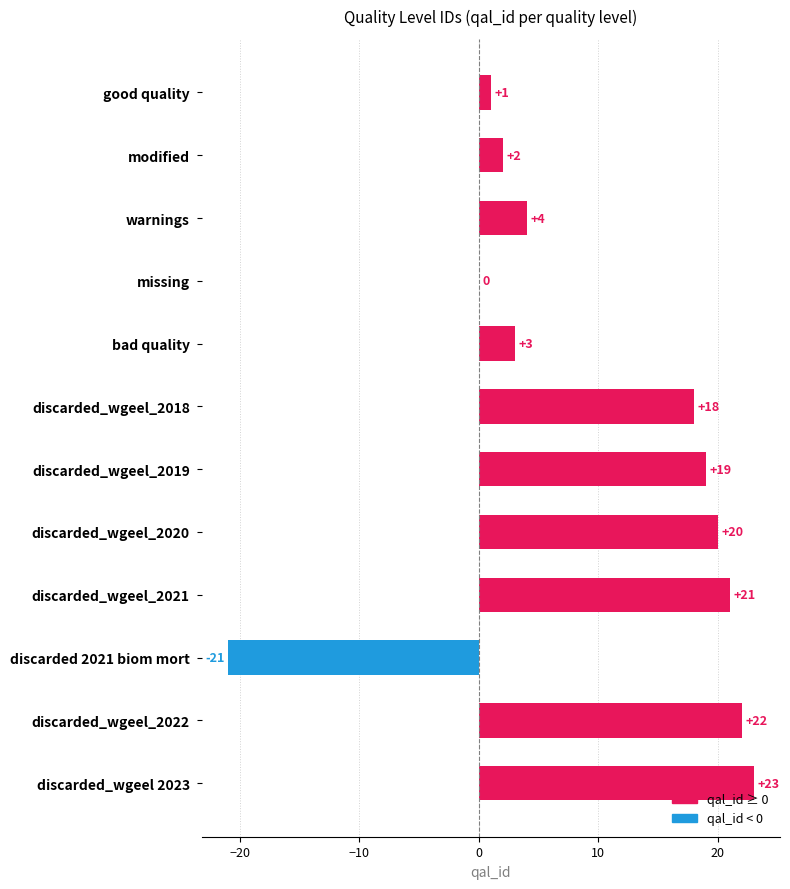

The chart shows a value of 4 at warnings. True or false?

True